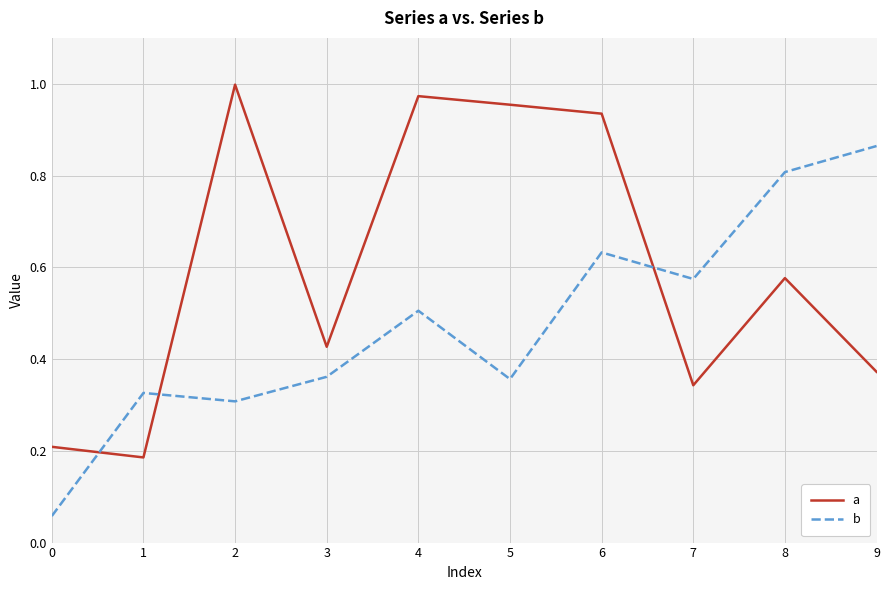

List the series in order of their overall mean, highest first.

a, b